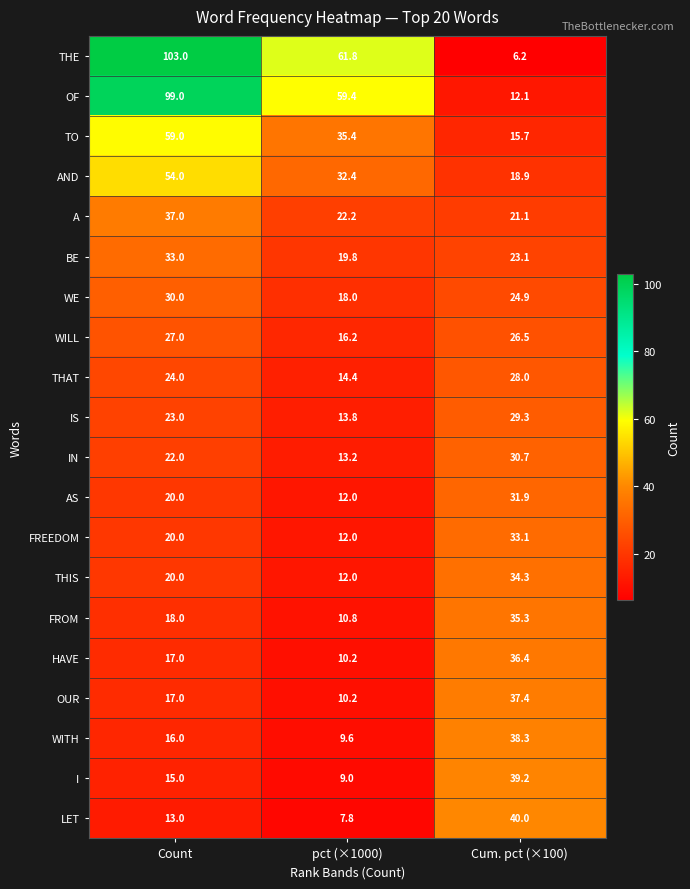

The I series shows 4.7 at pct (×1000). True or false?

False